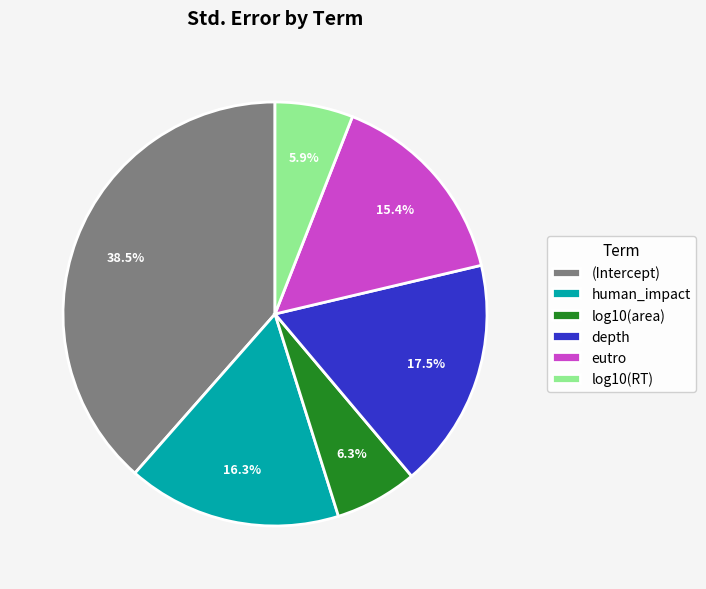

Is the sum of log10(area) and depth greater than half?

No